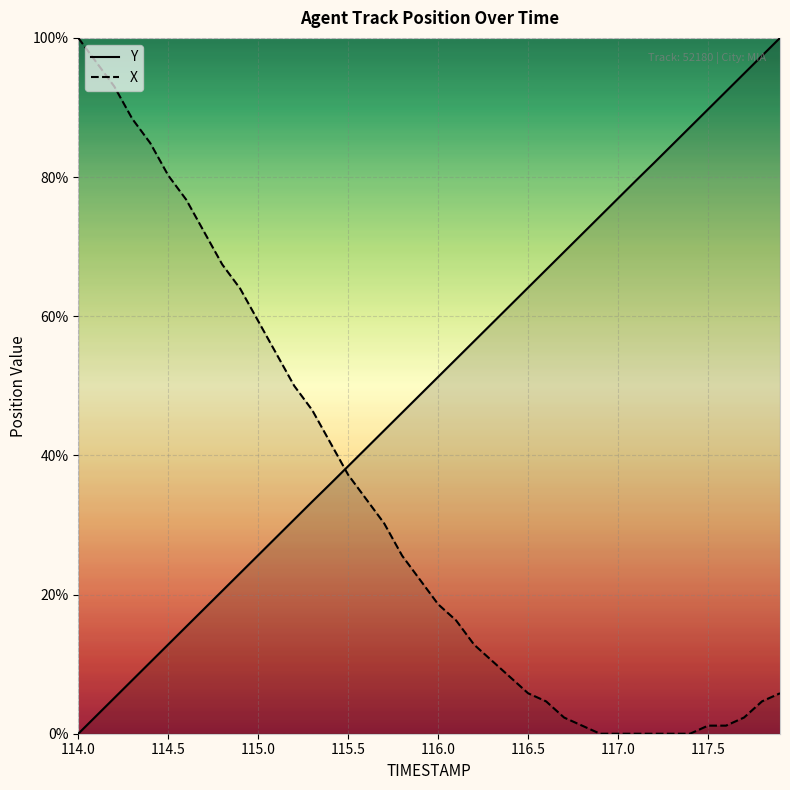

True or false: X has more than 2 points higher than both neighbors.

False